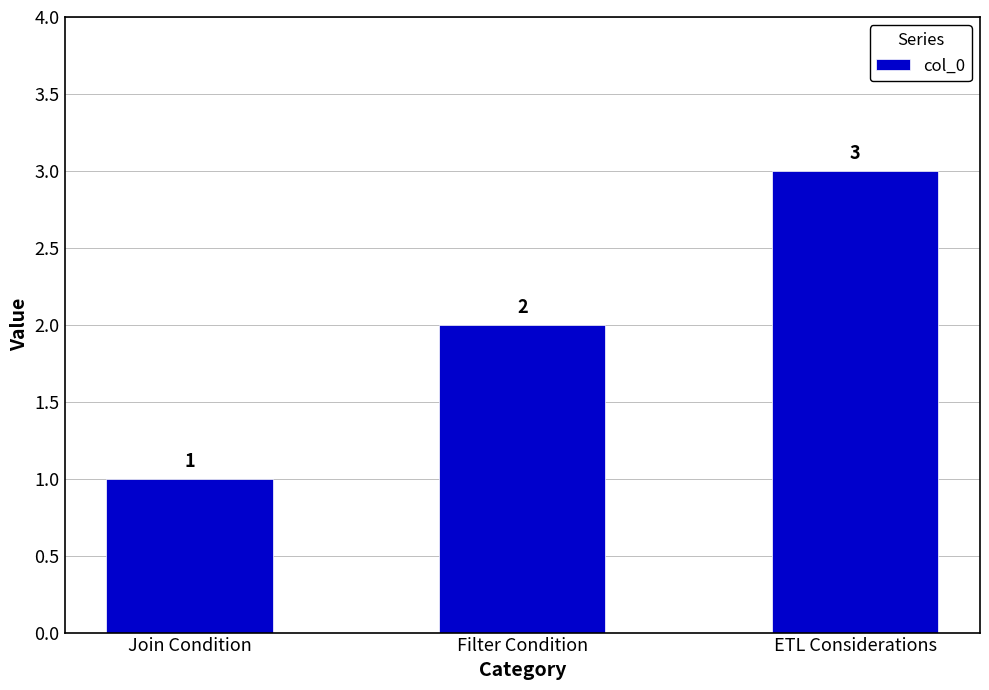

What is the label of the 1st bar from the left?

Join Condition